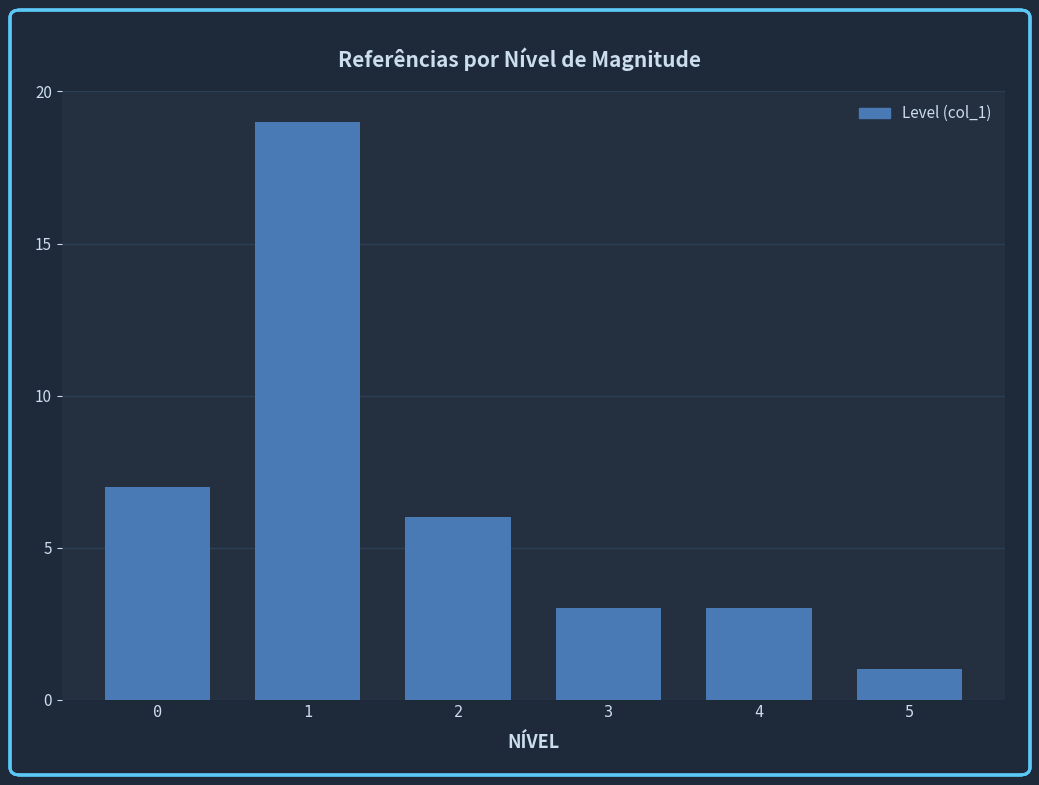

Reading right to left, what are all the values shown in this chart?

1	3	3	6	19	7